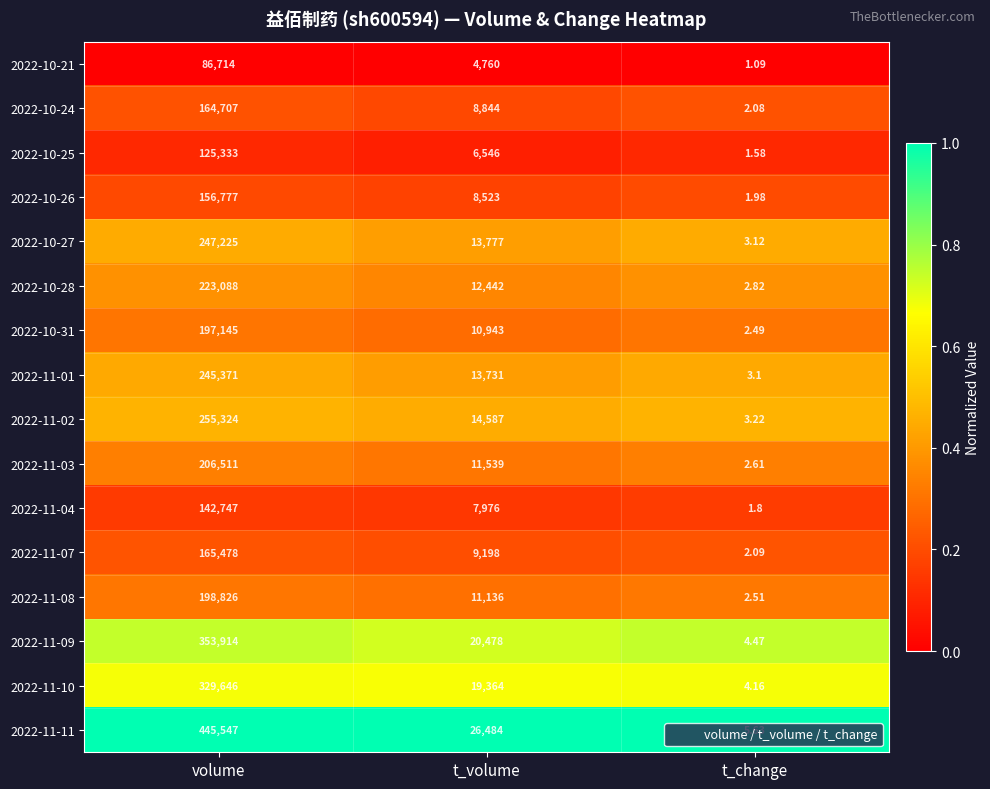

At which category is the sum across all series the highest?

volume